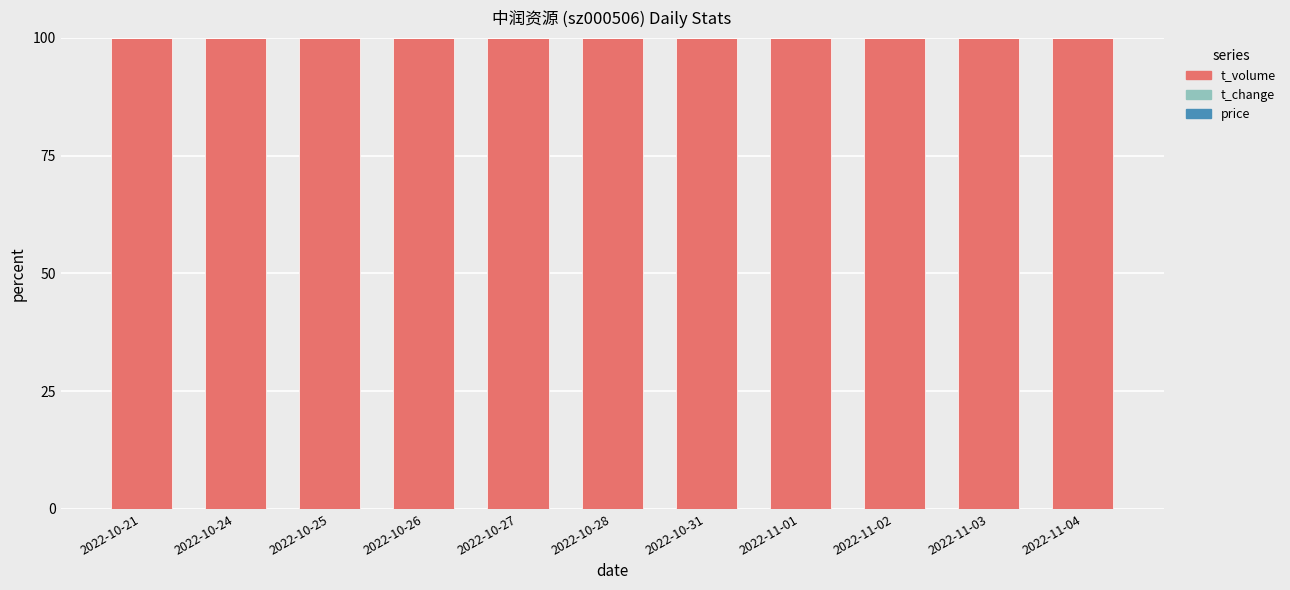

True or false: t_volume has a value of 99.9 at 2022-11-02.

True